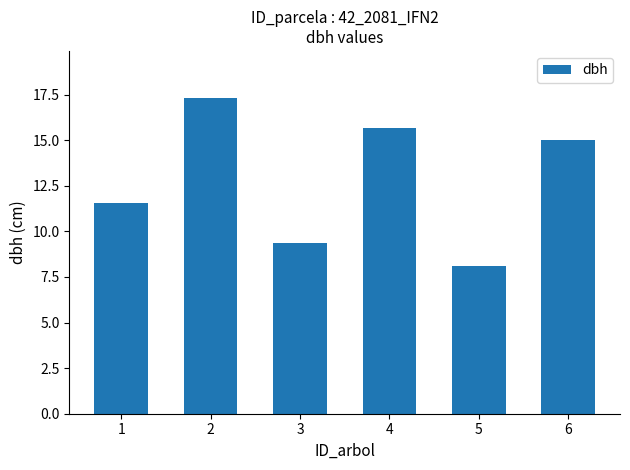

How many bars are there in total?

6